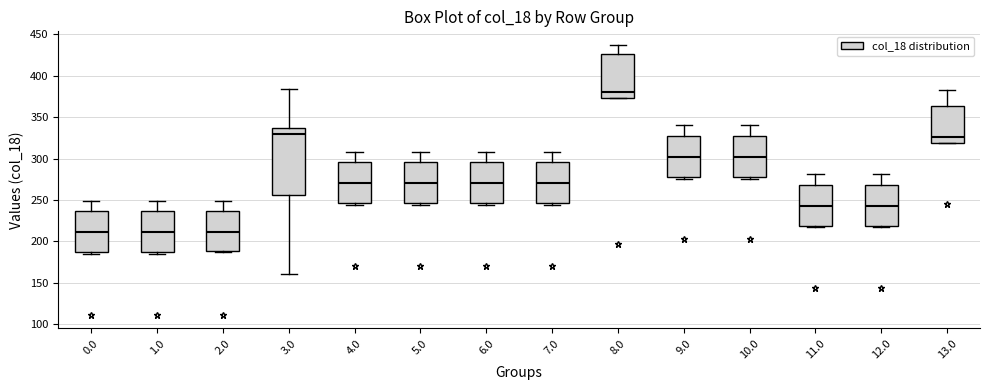

Reading left to right, transcribe this box plot: for each box, give where its median line is, the range the box spans, and where its two whiskers end, as read against the y-axis. The values are not printed on the chart, so give them approximately, as read against the axis.

0.0: median 210, box 185 to 235, whiskers 185 (just below the box's lower edge) to 250
1.0: median 210, box 185 to 235, whiskers 185 (just below the box's lower edge) to 250
2.0: median 210, box 190 to 235, whiskers 185 to 250
3.0: median 330, box 255 to 335, whiskers 160 to 385
4.0: median 270, box 245 to 295, whiskers 245 (just below the box's lower edge) to 310
5.0: median 270, box 245 to 295, whiskers 245 (just below the box's lower edge) to 310
6.0: median 270, box 245 to 295, whiskers 245 (just below the box's lower edge) to 310
7.0: median 270, box 245 to 295, whiskers 245 (just below the box's lower edge) to 310
8.0: median 380, box 375 to 425, whiskers 375 to 435
9.0: median 300, box 280 to 325, whiskers 275 to 340
10.0: median 300, box 280 to 325, whiskers 275 to 340
11.0: median 245, box 220 to 270, whiskers 215 to 280
12.0: median 245, box 220 to 270, whiskers 215 to 280
13.0: median 325, box 320 to 365, whiskers 320 to 385